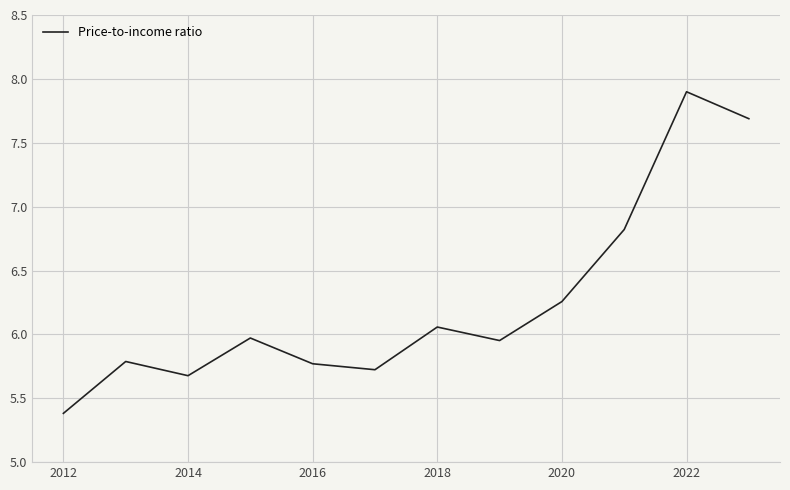

What is the greatest value displayed?

7.9